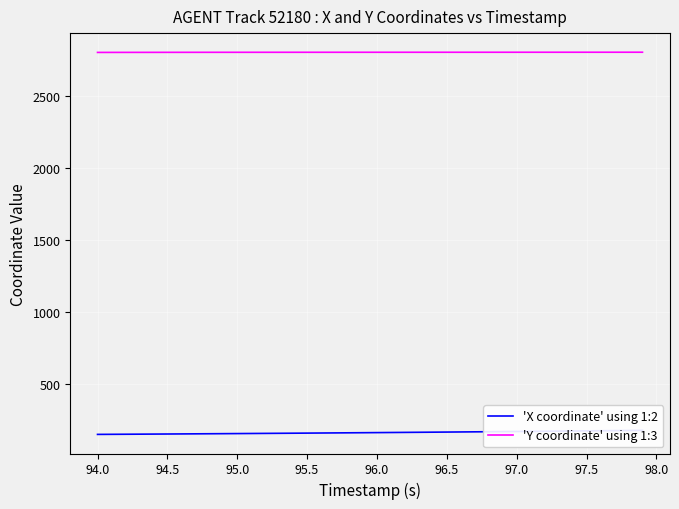

True or false: 'Y coordinate' using 1:3 has a value of 3992.9 at 95.5.

False